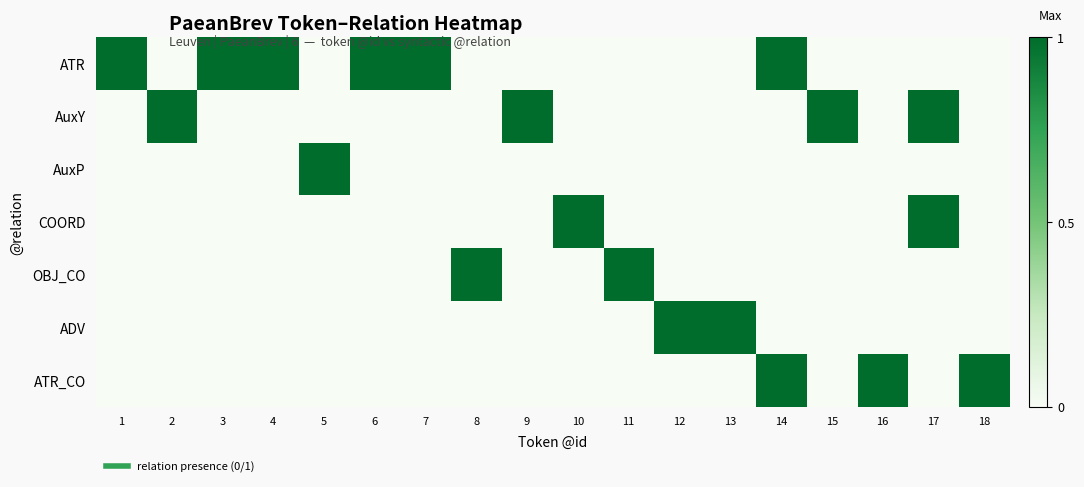

Reading left to right, transcribe all the data shown in this chart.

ATR: 1=1	2=0	3=1	4=1	5=0	6=1	7=1	8=0	9=0	10=0	11=0	12=0	13=0	14=1	15=0	16=0	17=0	18=0
AuxY: 1=0	2=1	3=0	4=0	5=0	6=0	7=0	8=0	9=1	10=0	11=0	12=0	13=0	14=0	15=1	16=0	17=1	18=0
AuxP: 1=0	2=0	3=0	4=0	5=1	6=0	7=0	8=0	9=0	10=0	11=0	12=0	13=0	14=0	15=0	16=0	17=0	18=0
COORD: 1=0	2=0	3=0	4=0	5=0	6=0	7=0	8=0	9=0	10=1	11=0	12=0	13=0	14=0	15=0	16=0	17=1	18=0
OBJ_CO: 1=0	2=0	3=0	4=0	5=0	6=0	7=0	8=1	9=0	10=0	11=1	12=0	13=0	14=0	15=0	16=0	17=0	18=0
ADV: 1=0	2=0	3=0	4=0	5=0	6=0	7=0	8=0	9=0	10=0	11=0	12=1	13=1	14=0	15=0	16=0	17=0	18=0
ATR_CO: 1=0	2=0	3=0	4=0	5=0	6=0	7=0	8=0	9=0	10=0	11=0	12=0	13=0	14=1	15=0	16=1	17=0	18=1